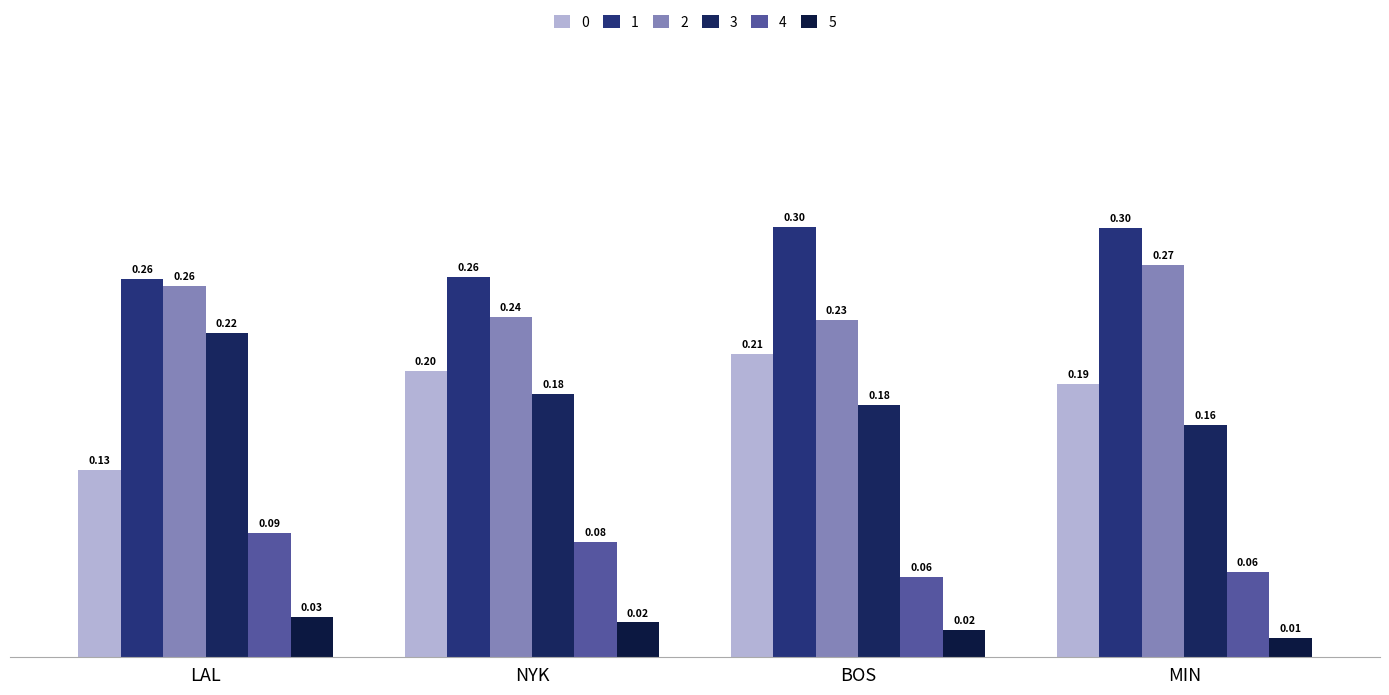

Is it true that 2 equals 0.1 at BOS?

False